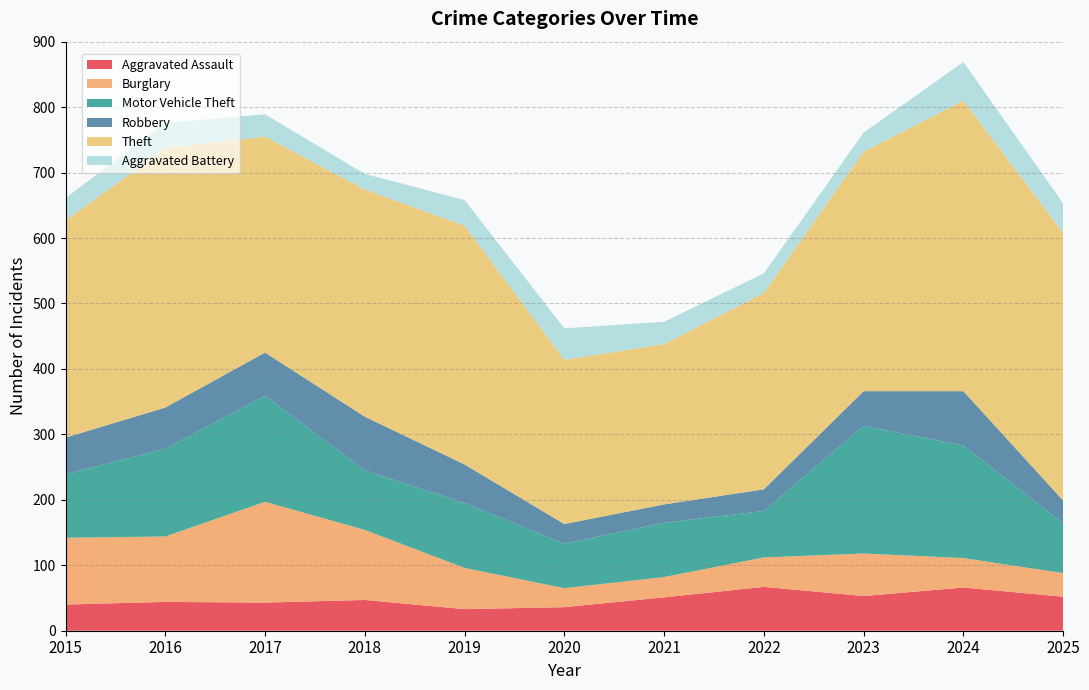

Reading left to right, list all the values displayed in this chart.

Aggravated Assault: 2015=40	2016=44	2017=43	2018=47	2019=33	2020=36	2021=51	2022=67	2023=53	2024=66	2025=52
Burglary: 2015=102	2016=100	2017=154	2018=107	2019=63	2020=29	2021=31	2022=45	2023=65	2024=45	2025=36
Motor Vehicle Theft: 2015=97	2016=134	2017=162	2018=91	2019=99	2020=68	2021=83	2022=71	2023=195	2024=172	2025=76
Robbery: 2015=56	2016=63	2017=66	2018=82	2019=59	2020=30	2021=28	2022=33	2023=53	2024=83	2025=35
Theft: 2015=332	2016=396	2017=330	2018=347	2019=365	2020=251	2021=245	2022=300	2023=366	2024=444	2025=409
Aggravated Battery: 2015=34	2016=39	2017=34	2018=24	2019=39	2020=48	2021=34	2022=30	2023=29	2024=59	2025=45